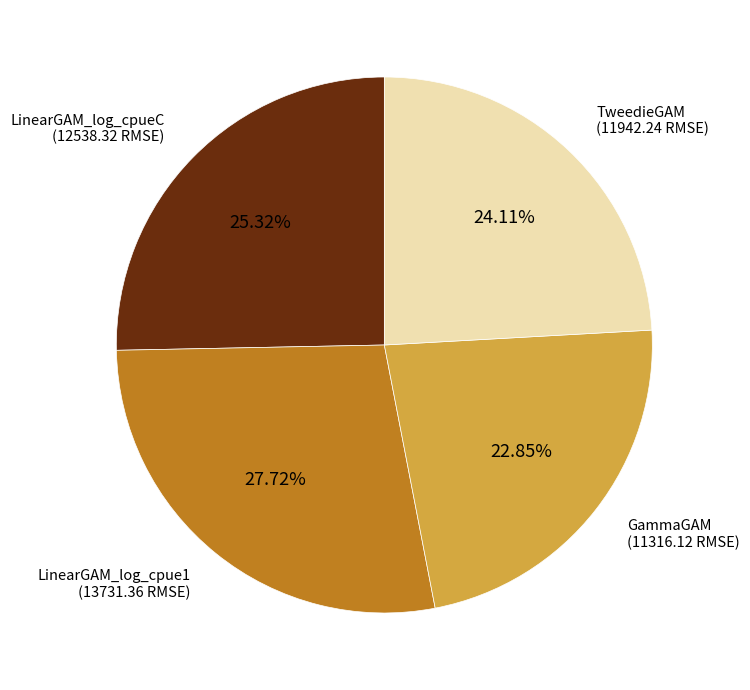

Does any single category account for the majority?

No